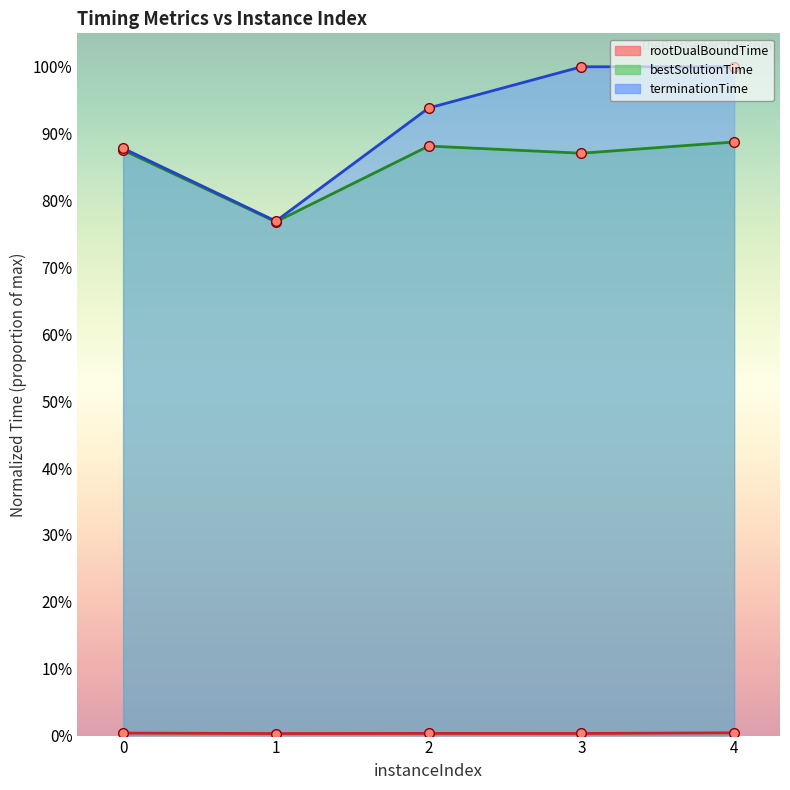

Reading left to right, transcribe all the data shown in this chart.

rootDualBoundTime: 0=0.0	1=0.0	2=0.0	3=0.0	4=0.0
bestSolutionTime: 0=0.9	1=0.8	2=0.9	3=0.9	4=0.9
terminationTime: 0=0.9	1=0.8	2=0.9	3=1.0	4=1.0